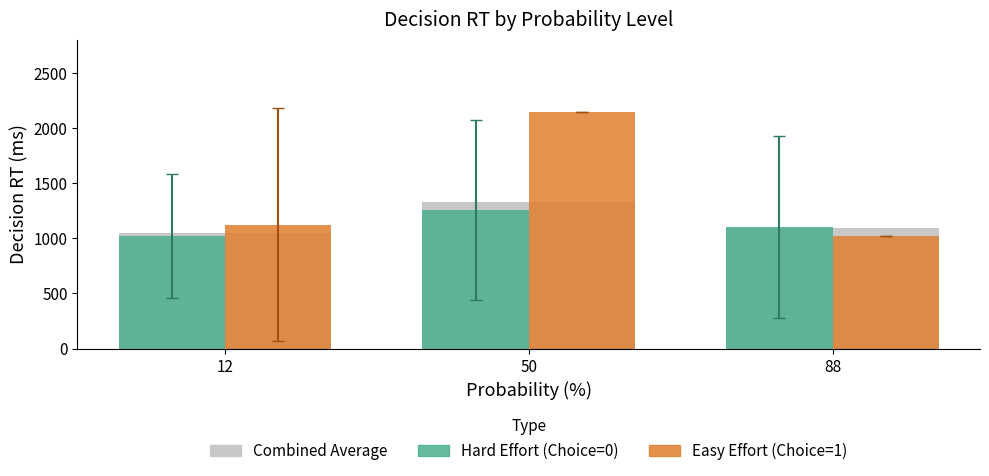

How many groups of bars are there?

3